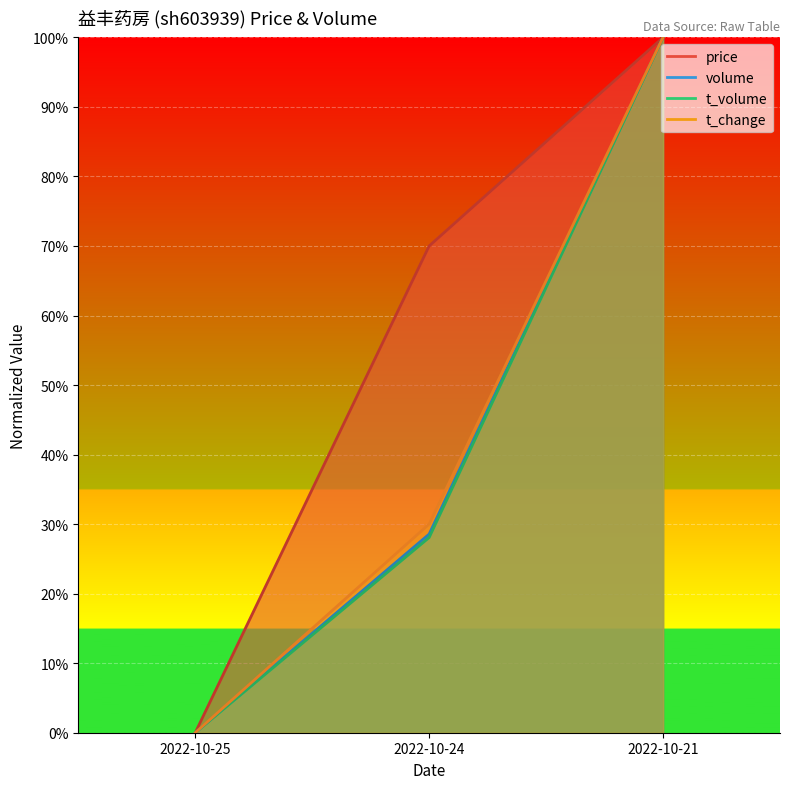

How many data points in t_volume are above 0?

2